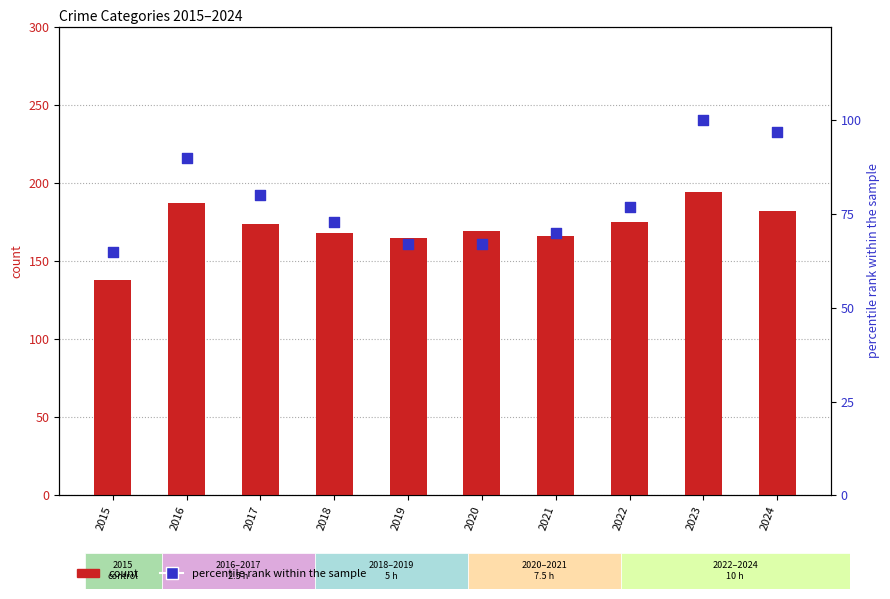

Which series contains the lowest Y value?

percentile rank within the sample